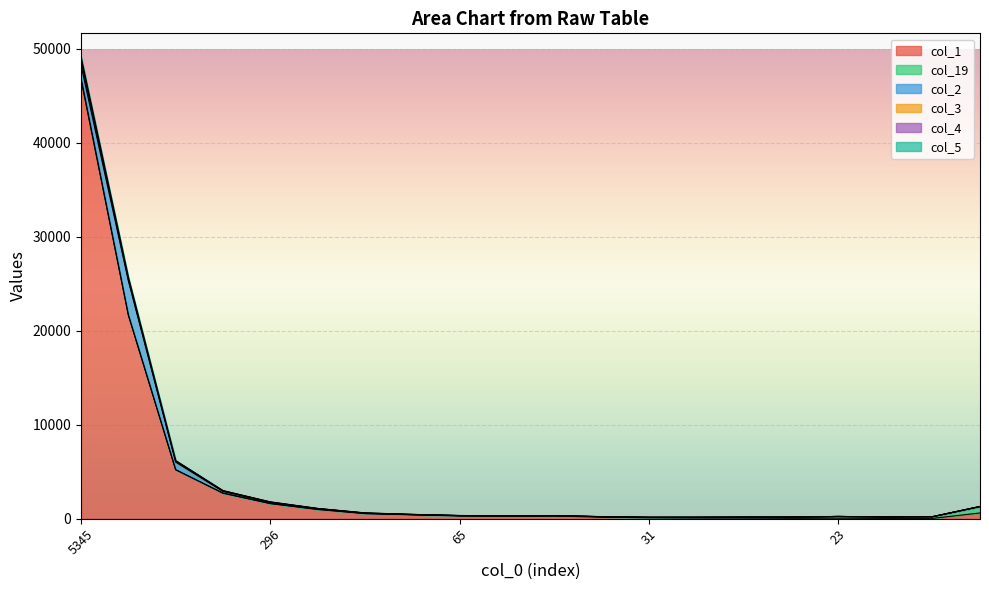

Between 49 and 23, which is larger?

49